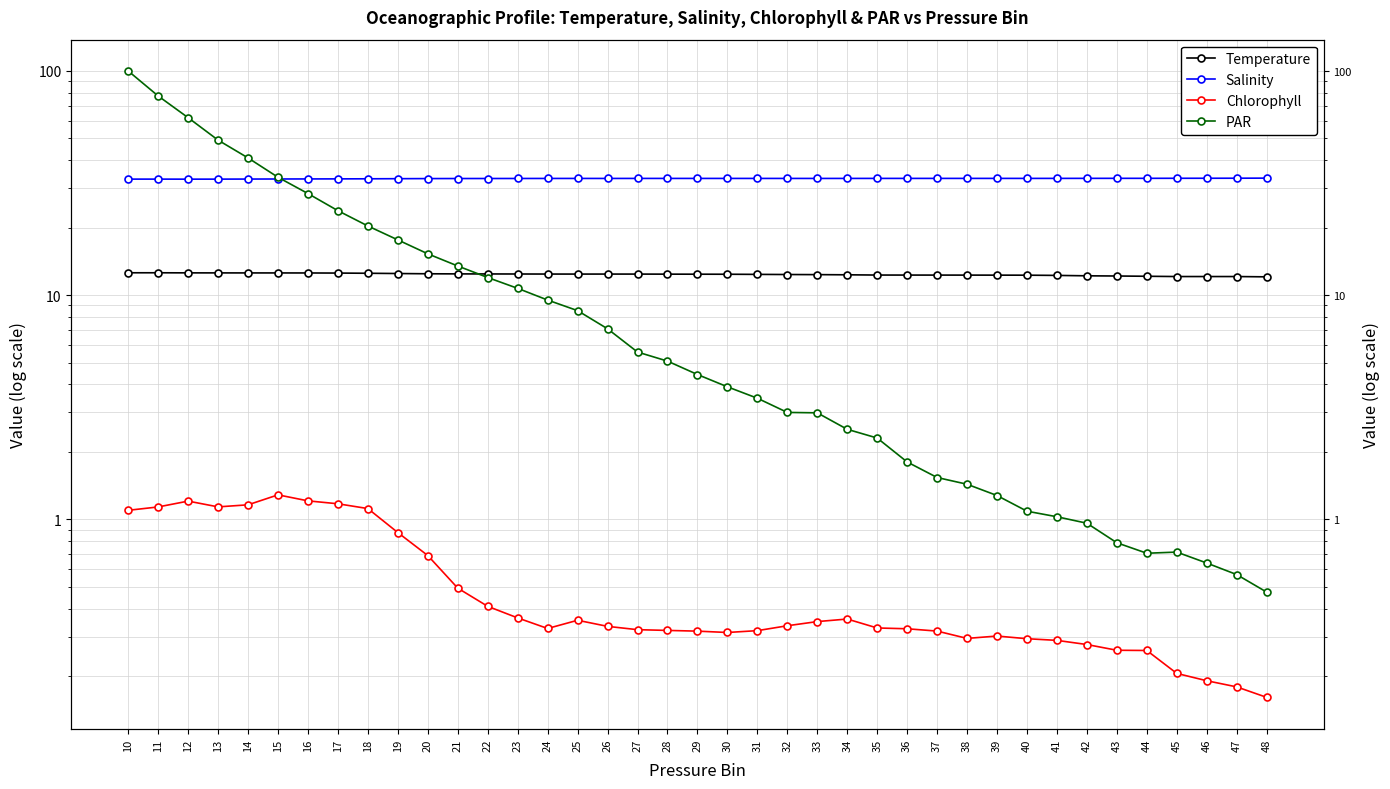

Count the Temperature values in the range 12 to 13.

39